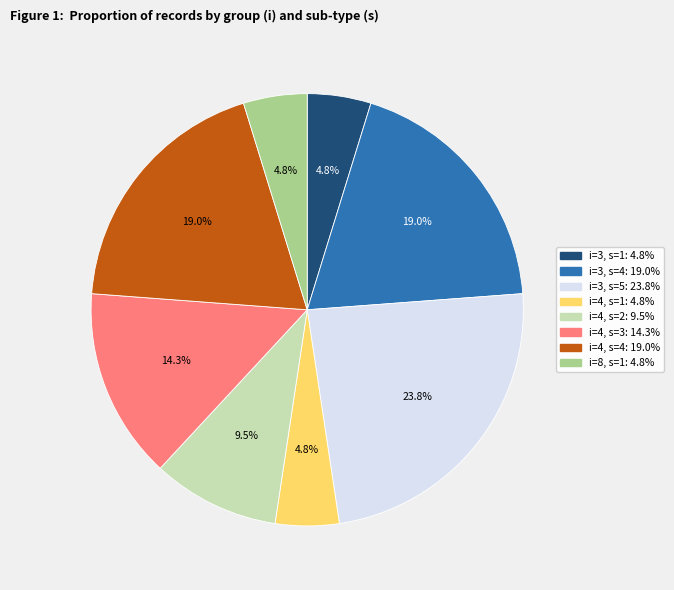

How many slices are in this pie chart?

8